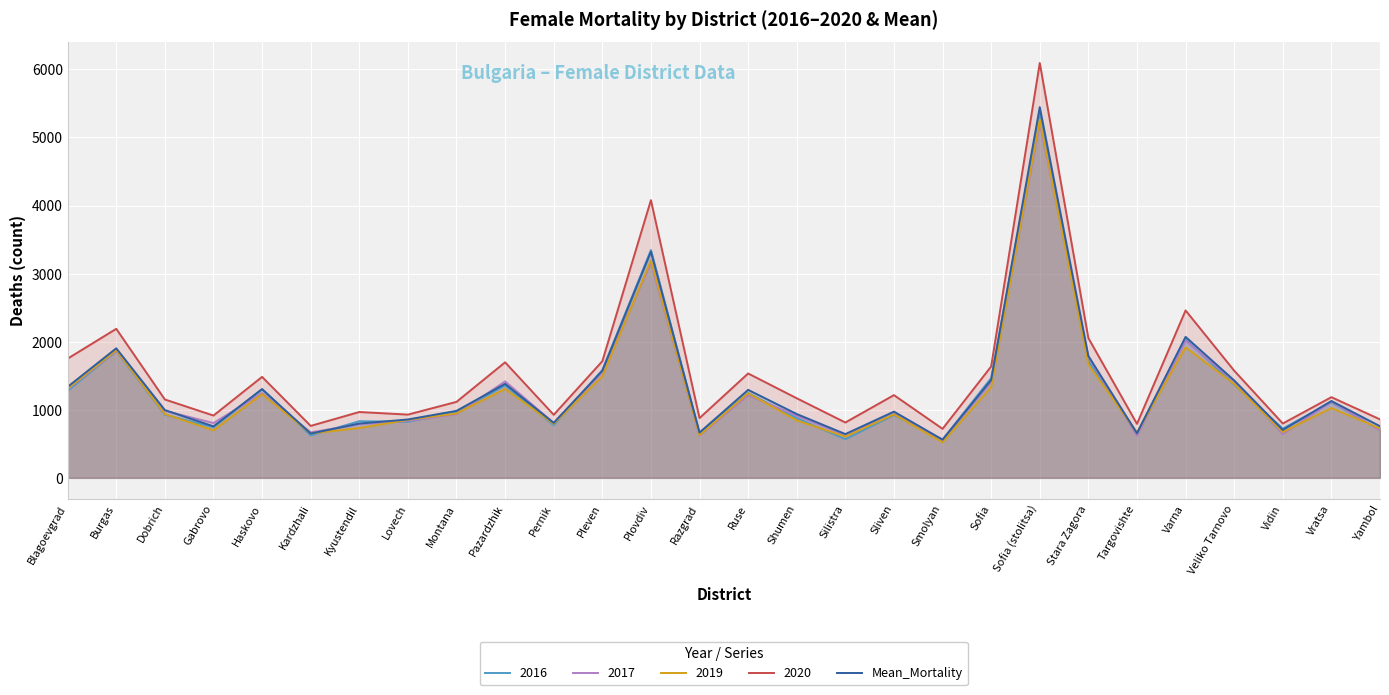

At which label does the data first exceed 995?

Blagoevgrad